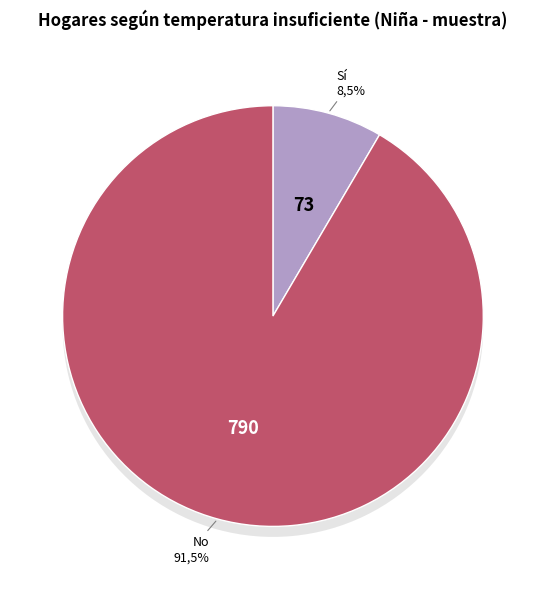

Rank the categories by value from highest to lowest.

No, Sí